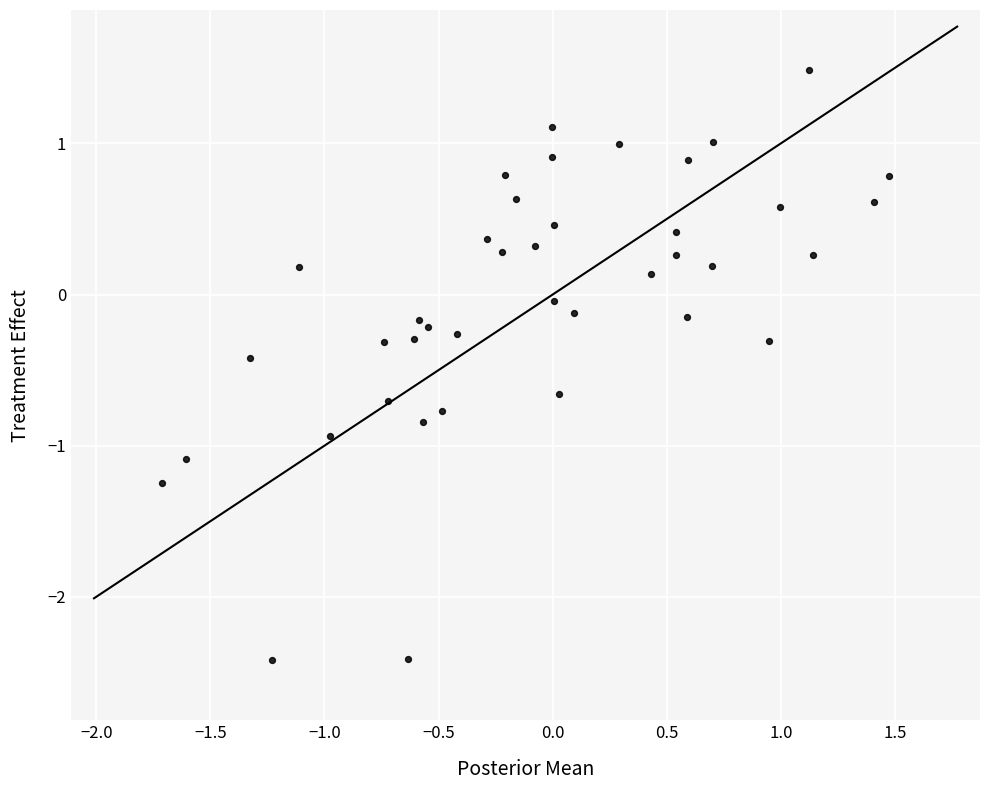

What is the range of Y values (max minus min)?

3.9